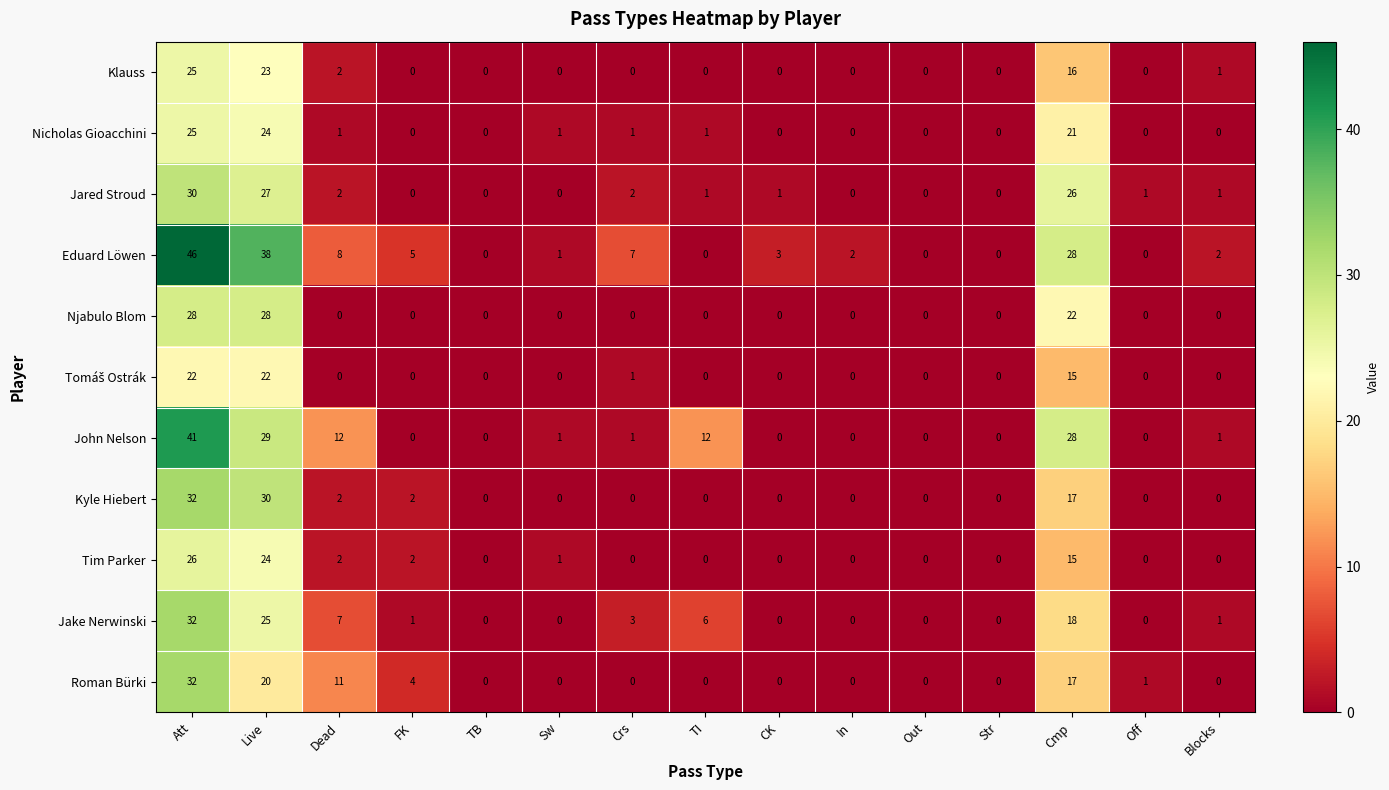

Where is Tim Parker nearest to the value 13?

Cmp